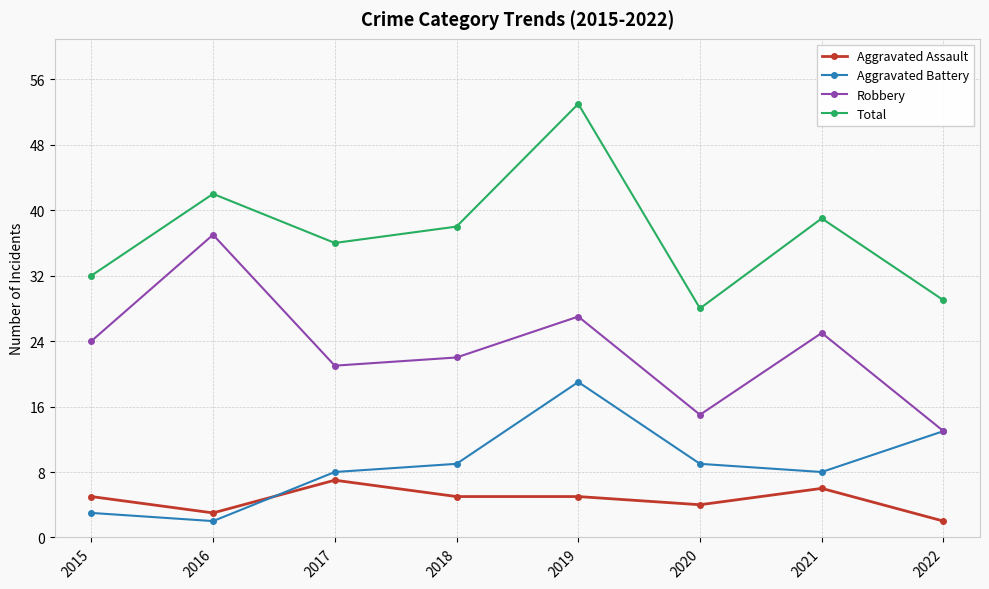

At 2020, list the series in order from largest to smallest.

Total, Robbery, Aggravated Battery, Aggravated Assault